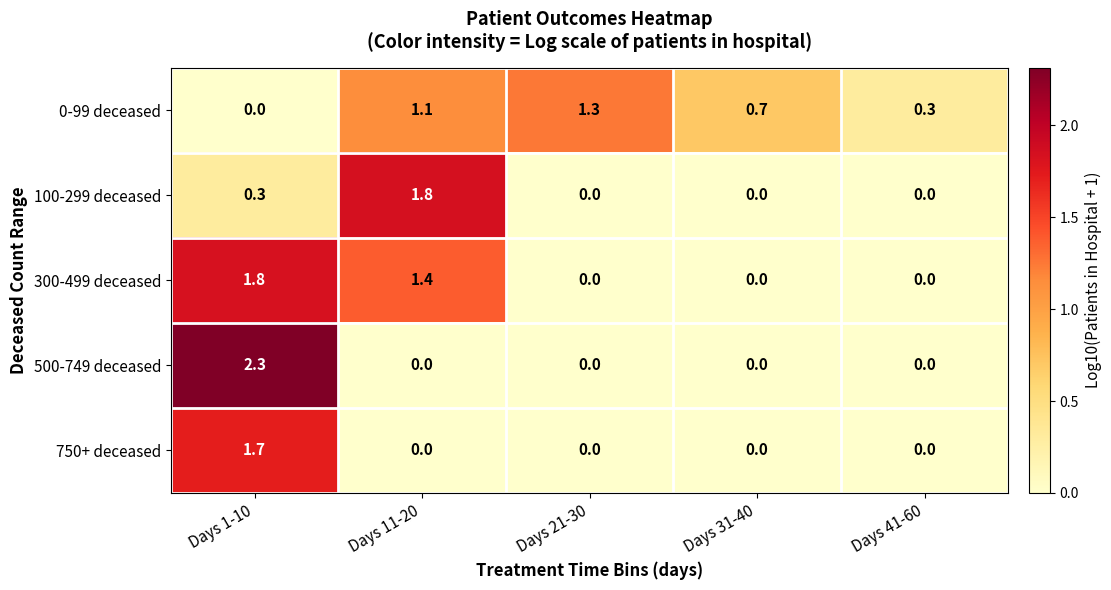

Rank the series at Days 1-10 from lowest to highest value.

0-99 deceased, 100-299 deceased, 750+ deceased, 300-499 deceased, 500-749 deceased